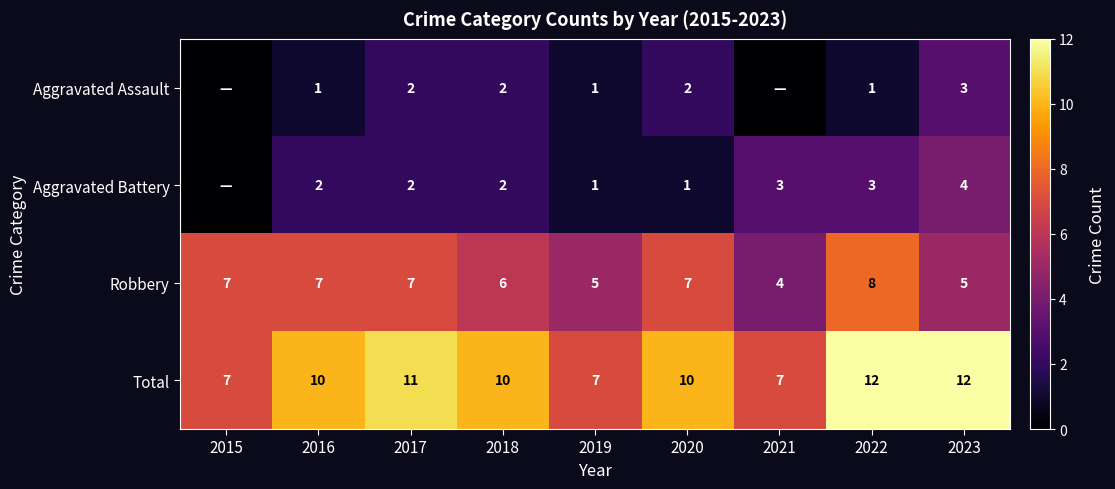

What is the sum of all Total values?

86